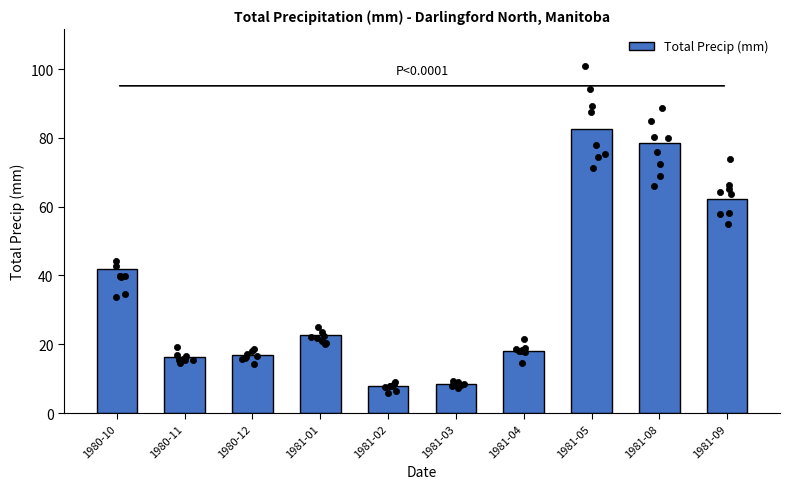

Approximately how many times larger is the value at 1981-03 compared to 1981-05?

0.1